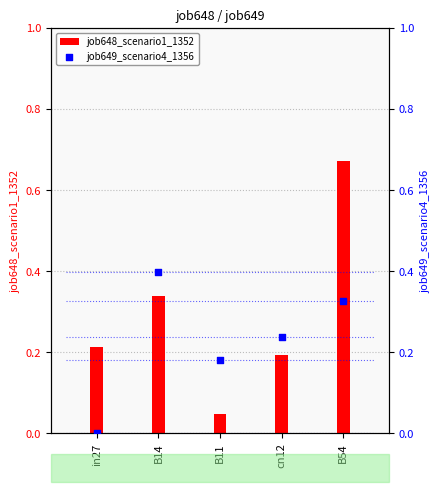

At which category is the sum across all series the highest?

B54